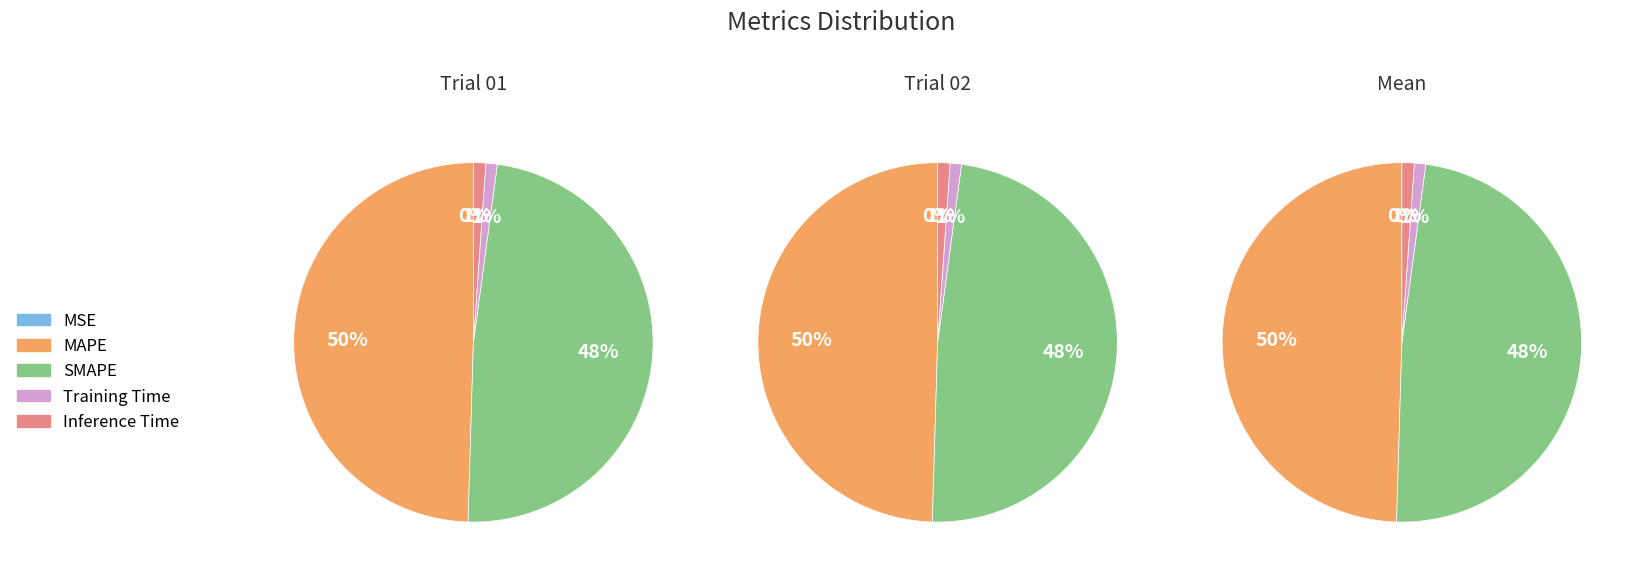

The Training Time slice represents 1% of the pie. True or false?

True